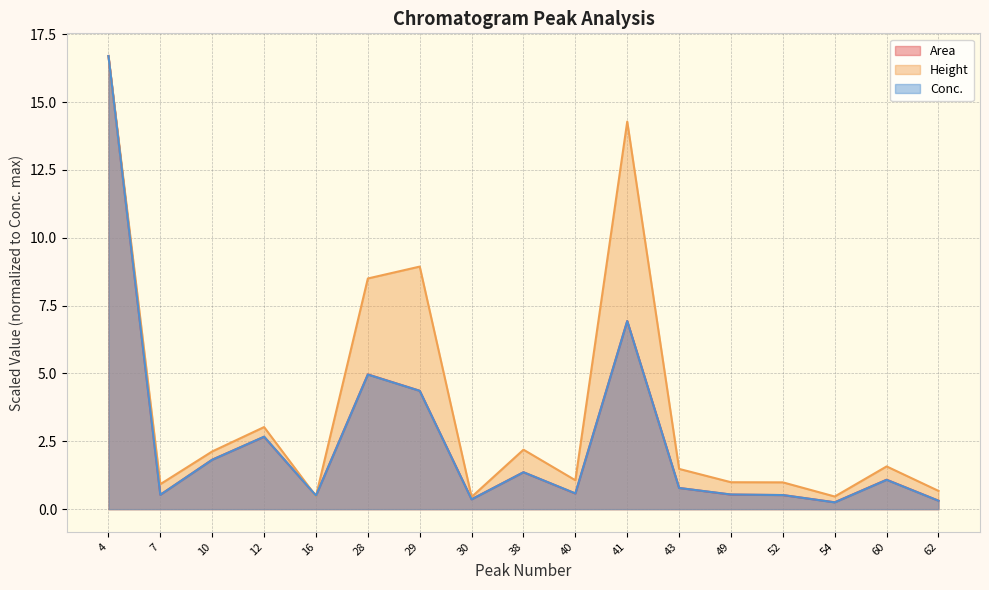

Where is Area nearest to the value 8?

41